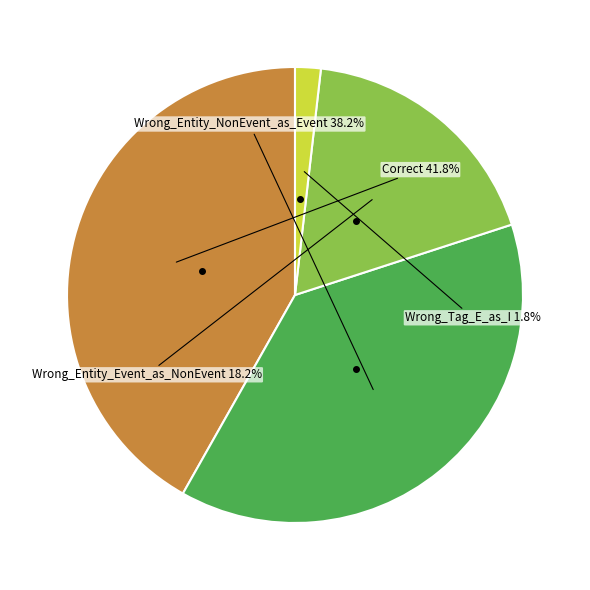

Is there a majority slice in this chart?

No